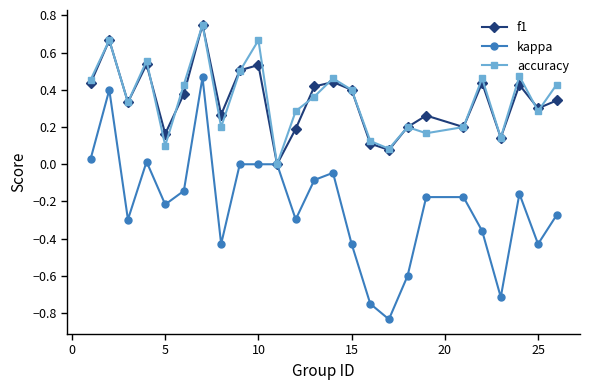

How many series are shown in this chart?

3